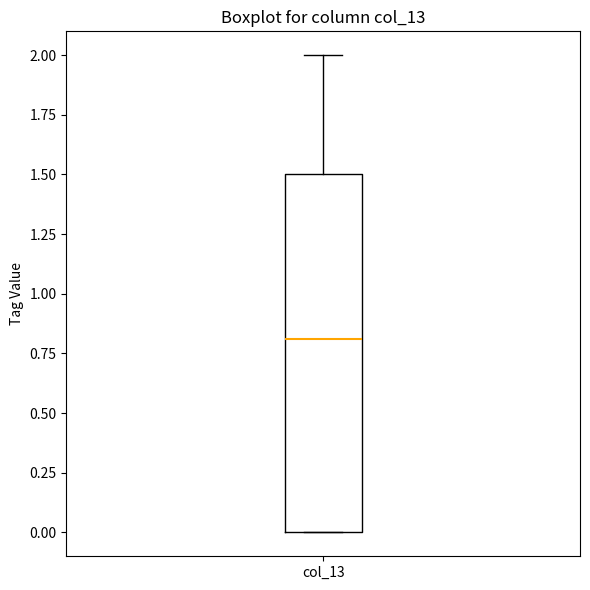

Read this box plot against the y-axis: the position of the median line, the range covered by the box, and the ends of both whiskers. The values are not printed on the chart, so give them approximately, as read against the axis.

median 0.8, box 0.0 to 1.5, whiskers 0.0 to 2.0